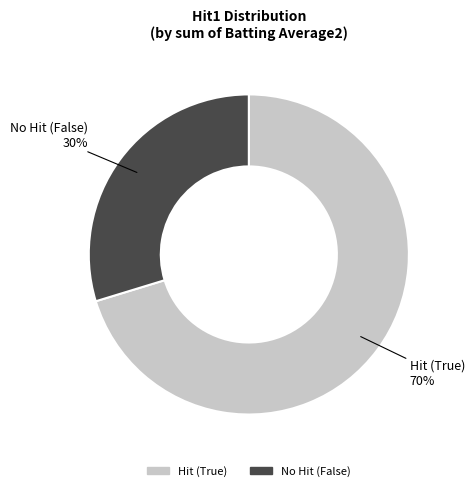

Count the number of slices in the pie.

2